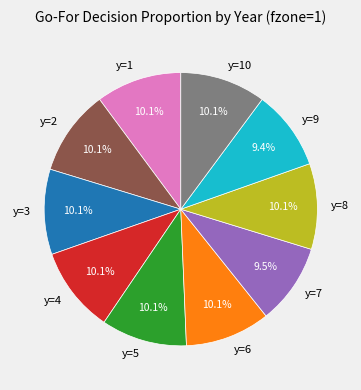

How many slices are in this pie chart?

10